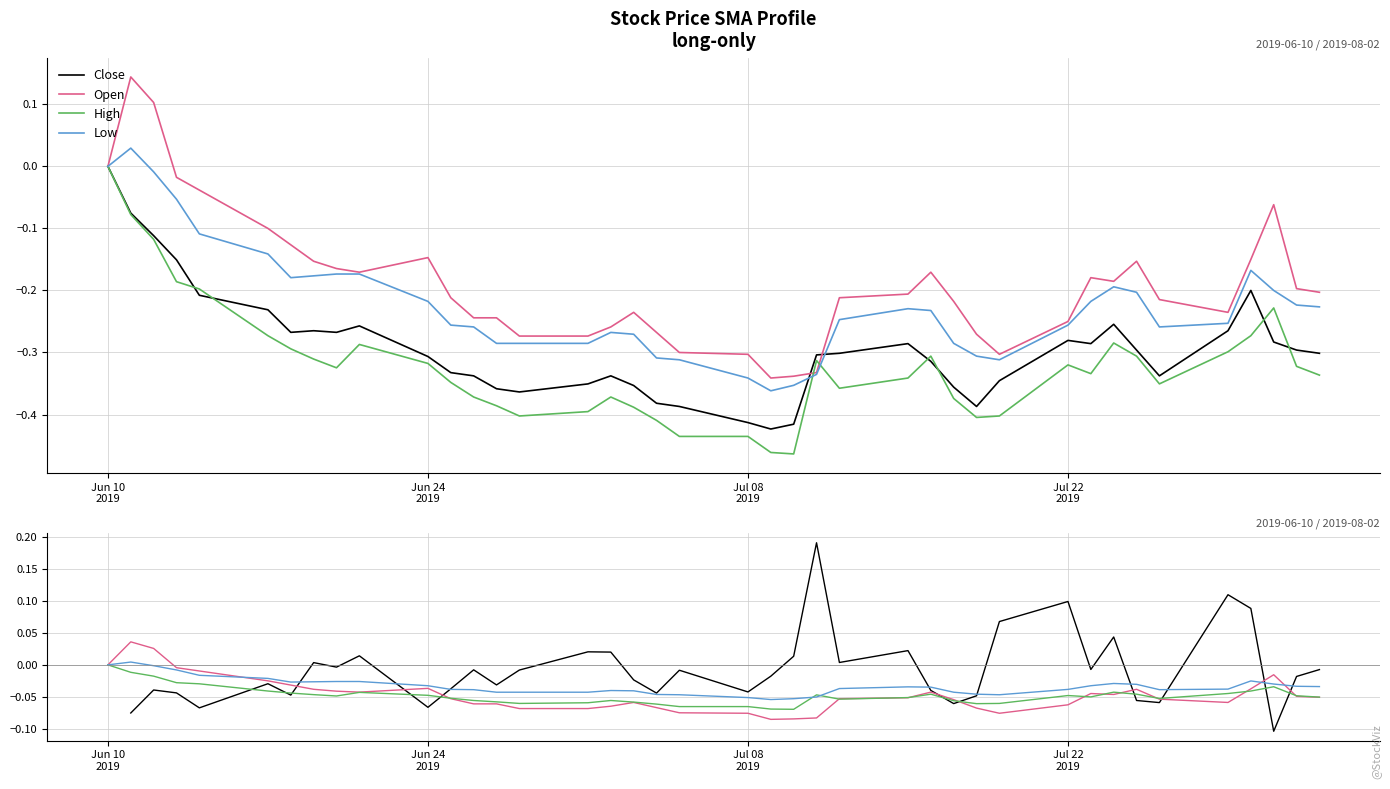

Which series has the largest range (max minus min)?

Open